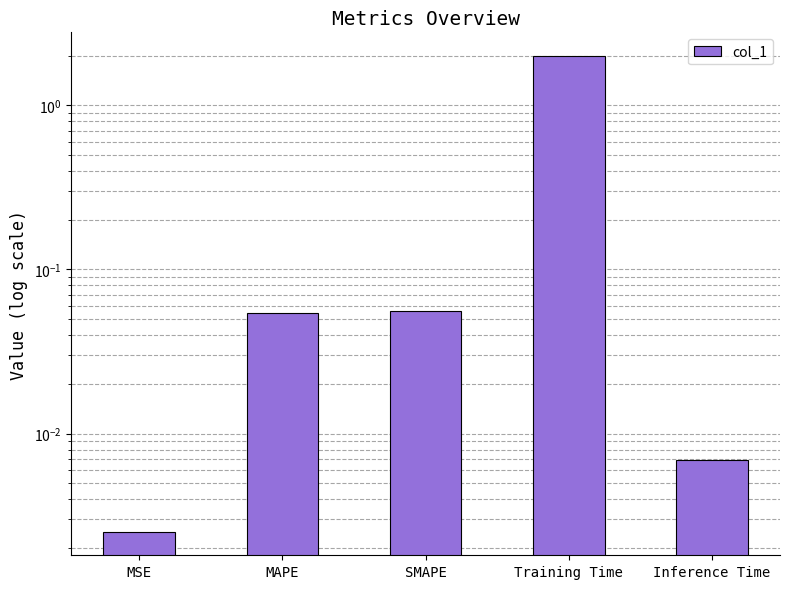

What is the maximum value shown in the chart?

2.0